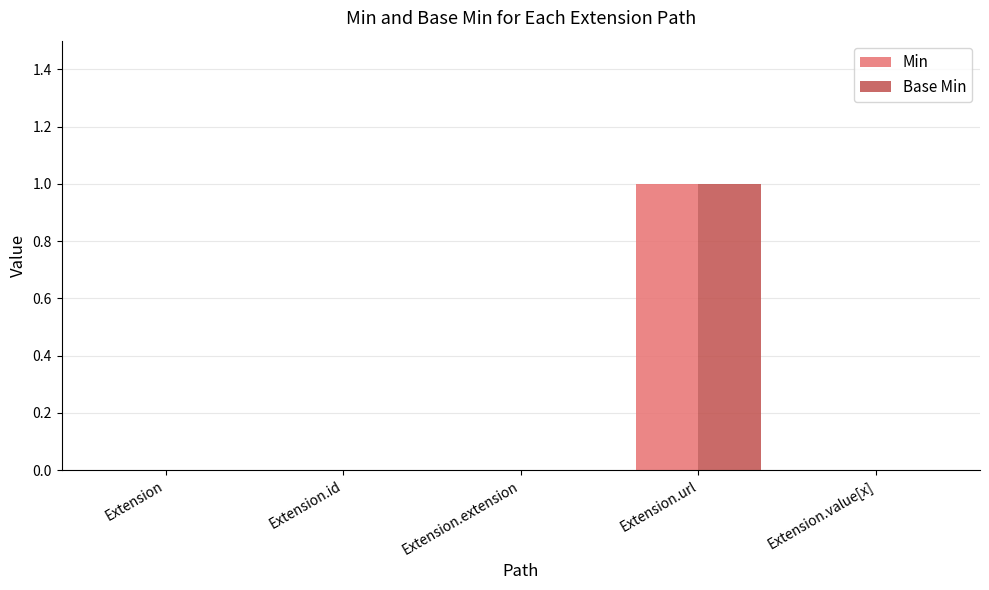

At which category is the sum across all series the highest?

Extension.url